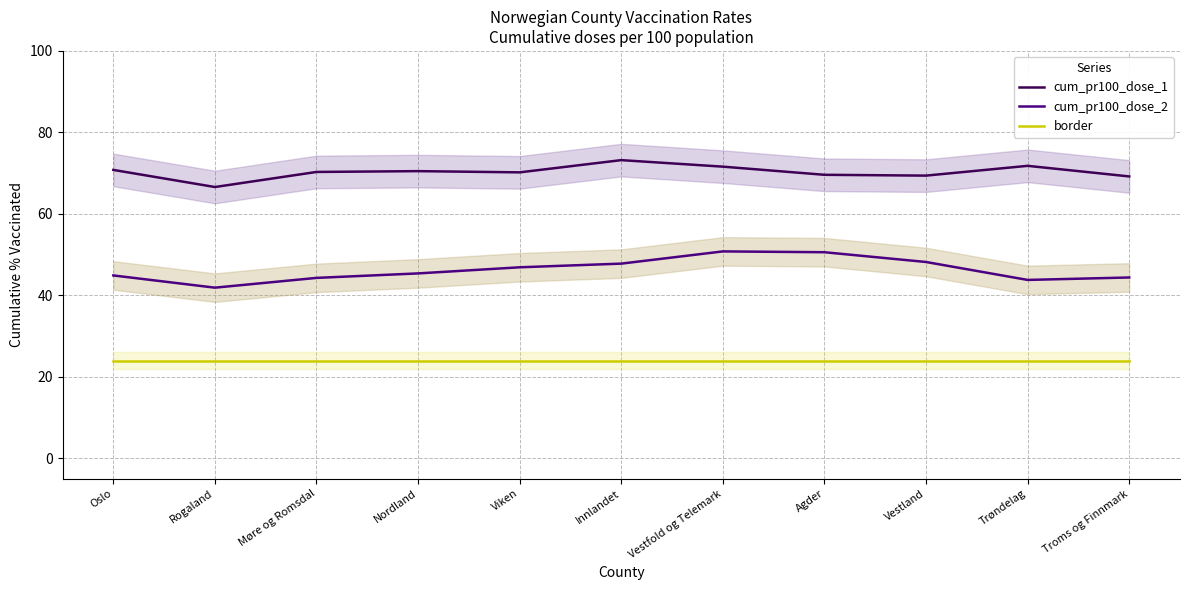

What is the highest value of the cum_pr100_dose_2 series?

50.8